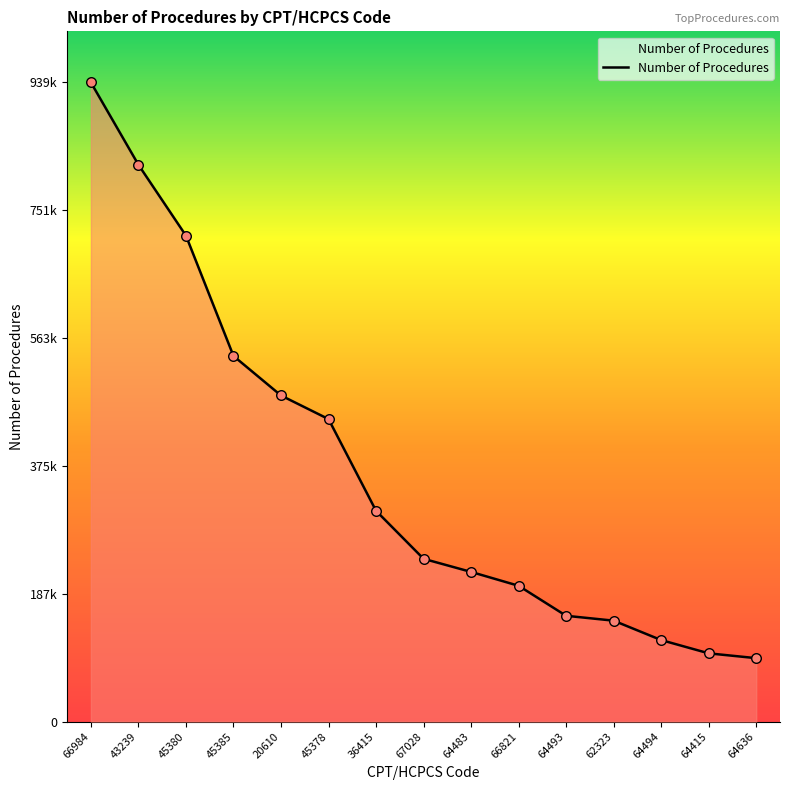

Between 64415 and 45385, which is larger?

45385